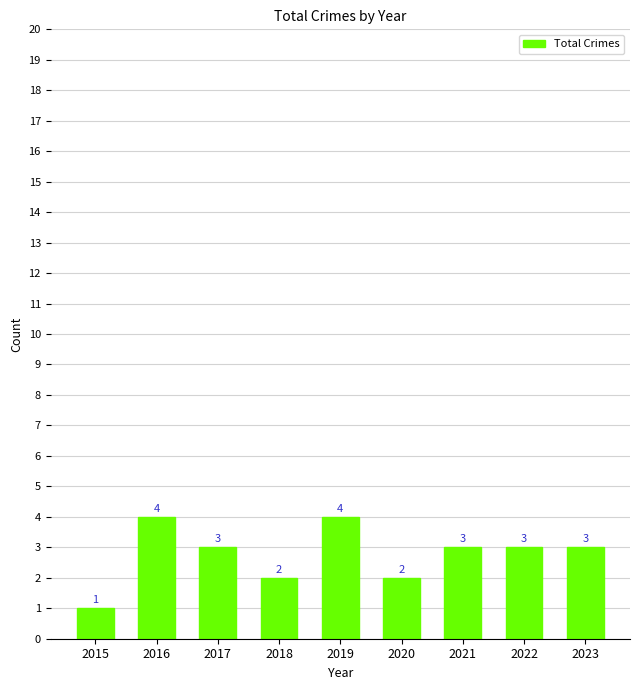

Count the number of data series in this chart.

1